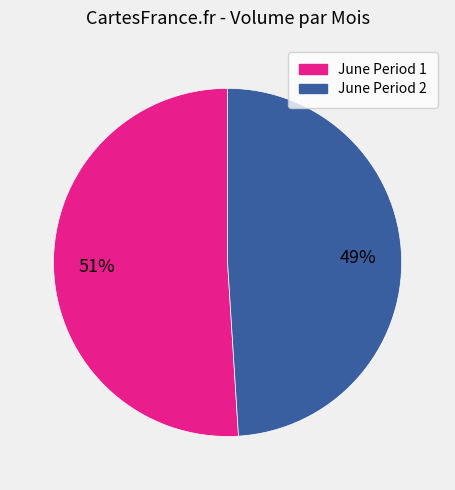

To the nearest percent, what is the difference between the largest and smallest slice percentages?

2%